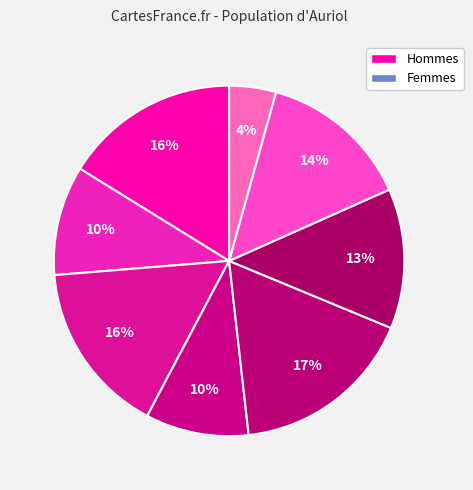

Is there a majority slice in this chart?

No